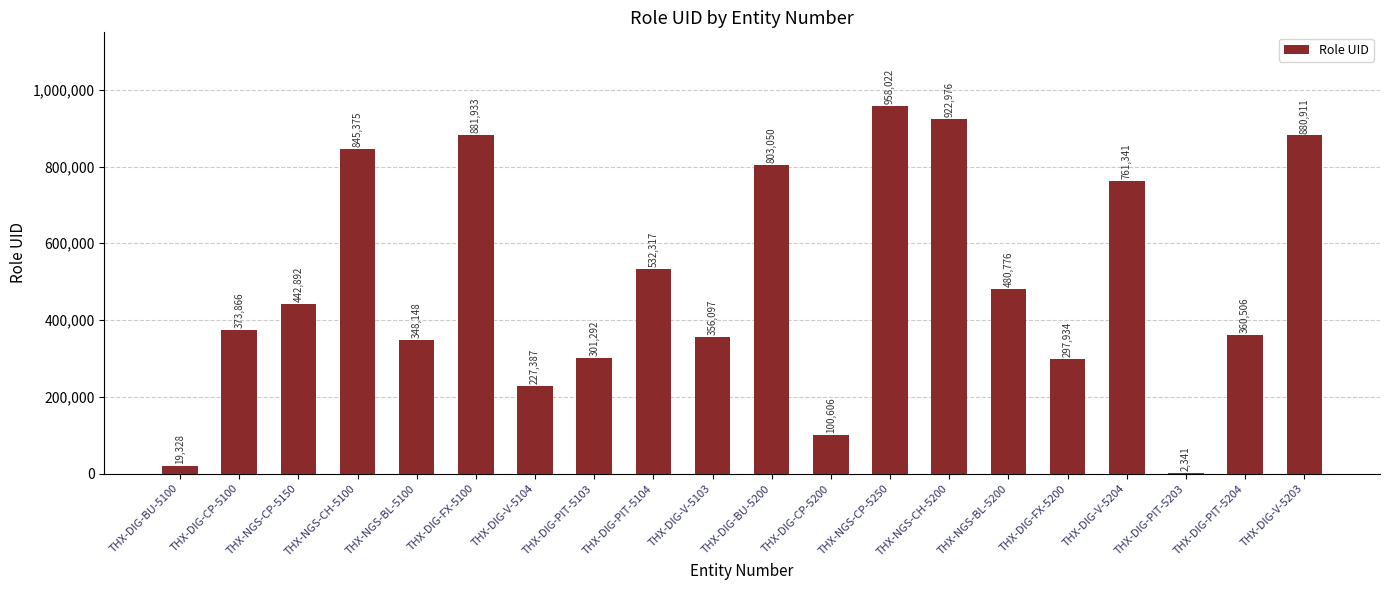

Approximately how many times larger is the value at THX-NGS-CH-5100 compared to THX-DIG-PIT-5203?

361.1